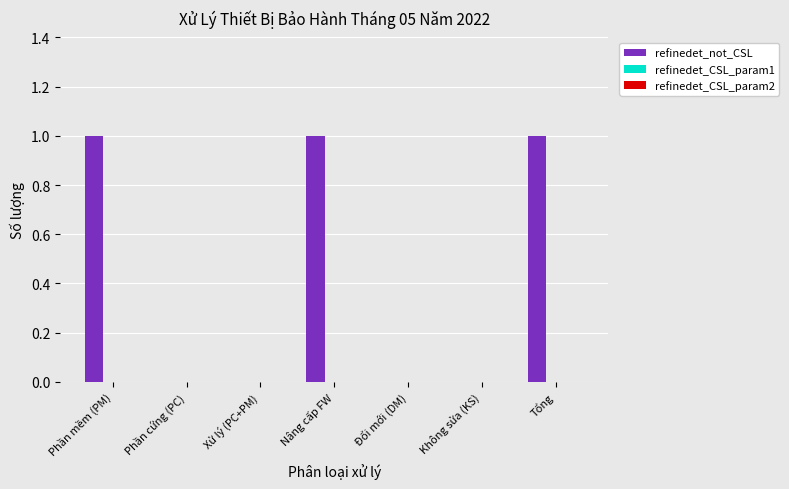

True or false: the data shows 2 at Nâng cấp FW.

False